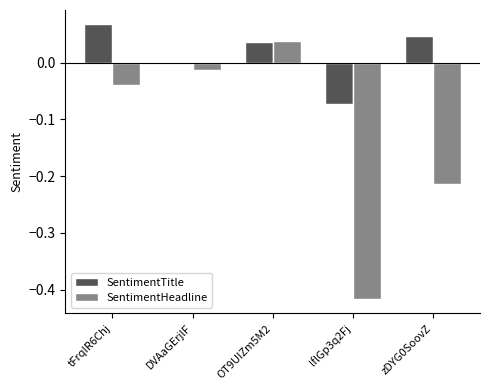

Is the value of SentimentHeadline at DVAaGErjlF greater than the value of SentimentTitle at tFrqIR6Chj?

No